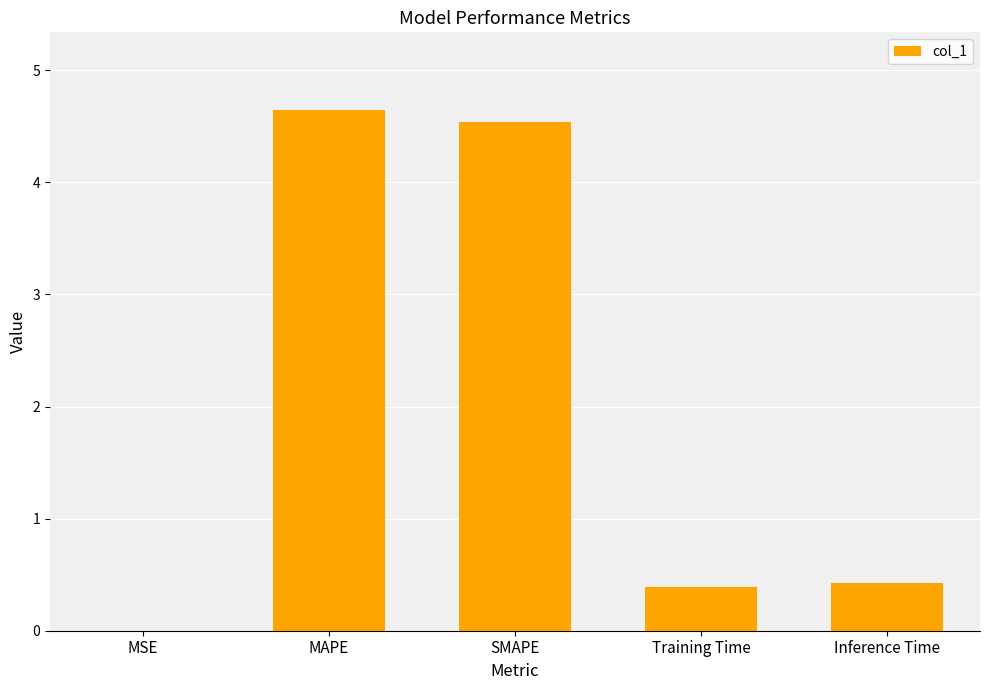

What is the maximum value shown in the chart?

4.6